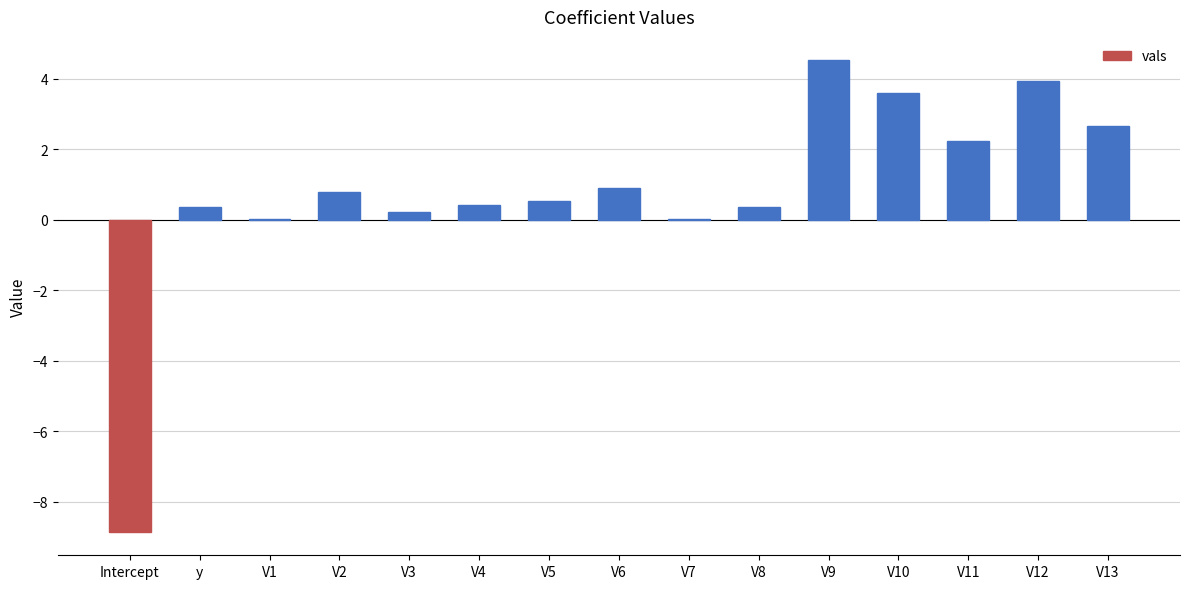

What is the sum of all values?

11.8